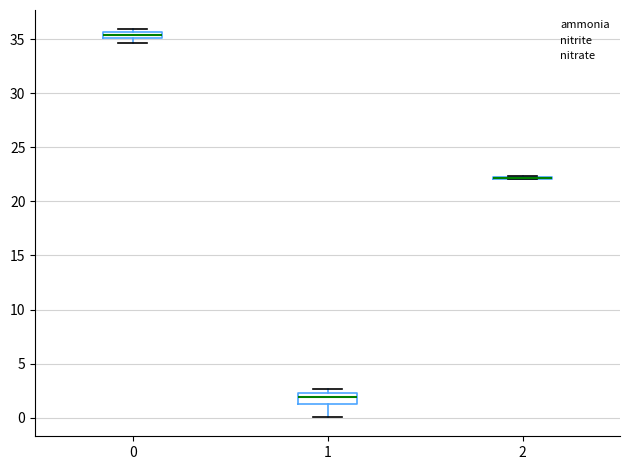

Where is the upper edge of the box at x = 1 on the y-axis? The values are not printed on the chart, so give them approximately, as read against the axis.

2.0